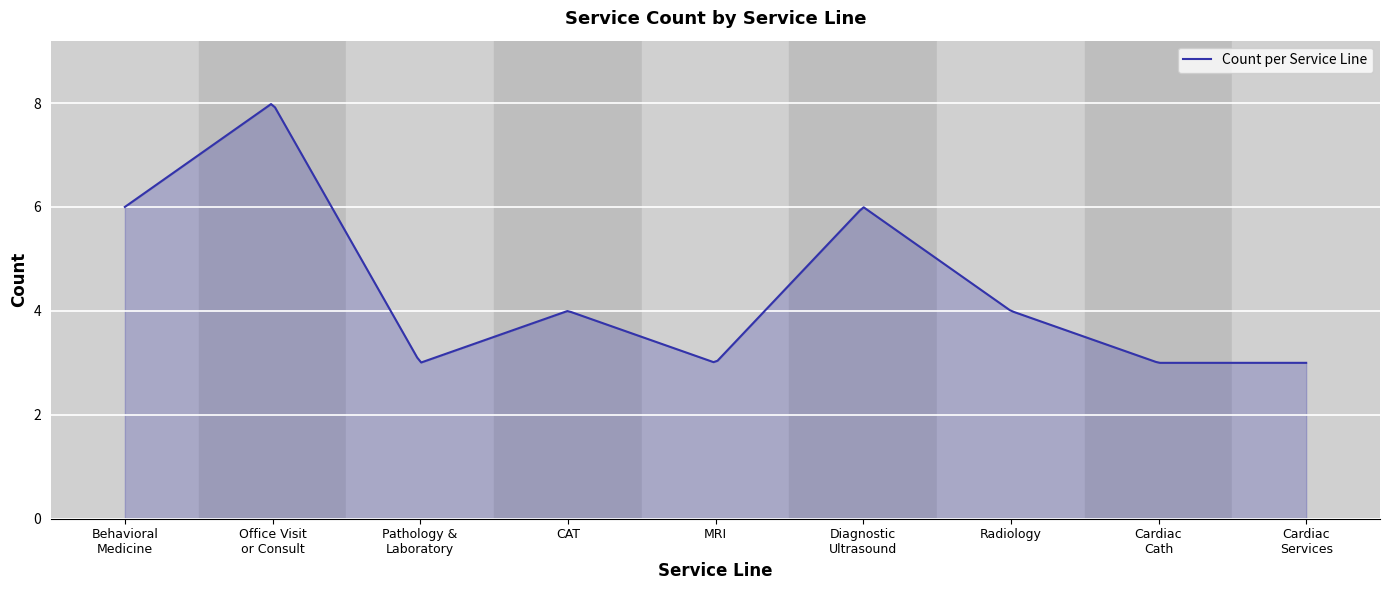

What is the smallest value displayed?

3.0